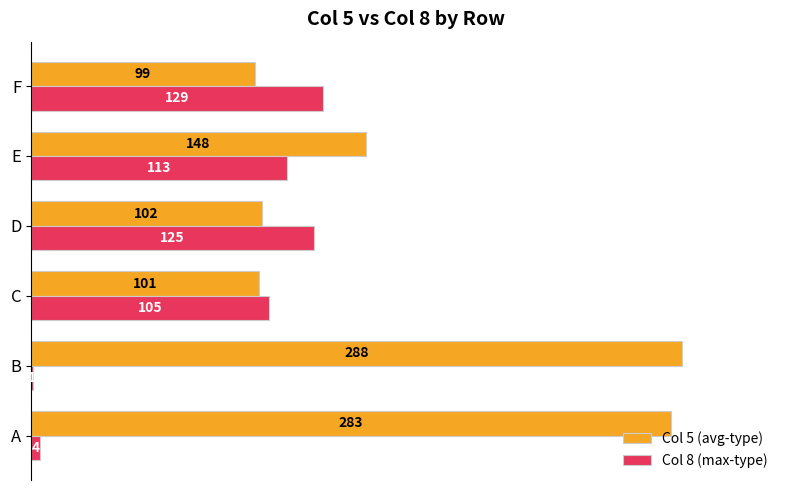

What are all the series names shown in the legend?

Col 5 (avg-type), Col 8 (max-type)